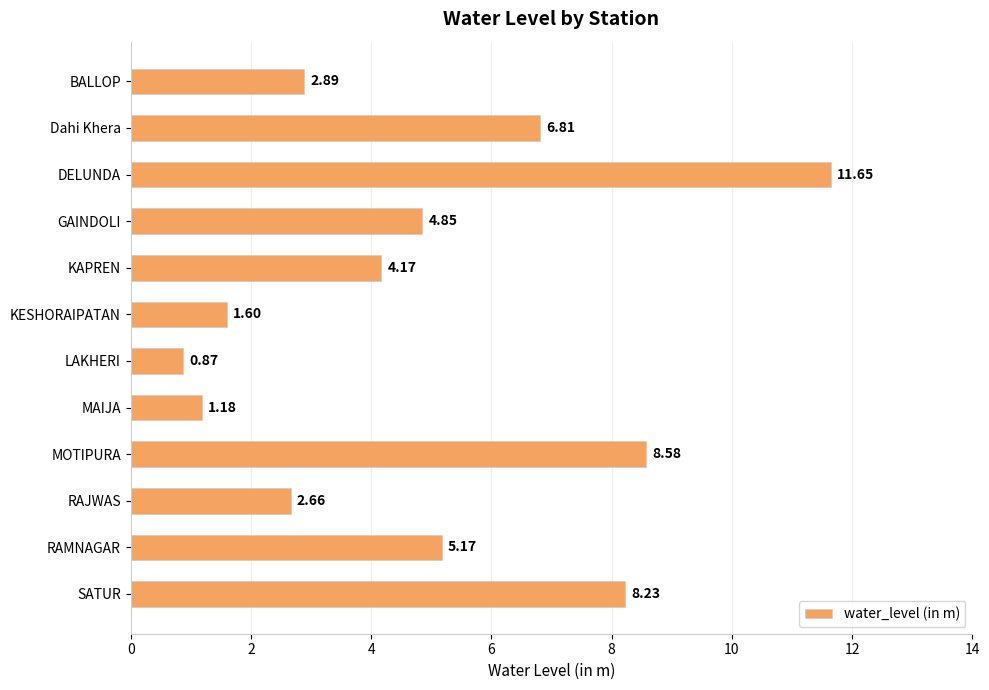

How many data points does each series have?

12